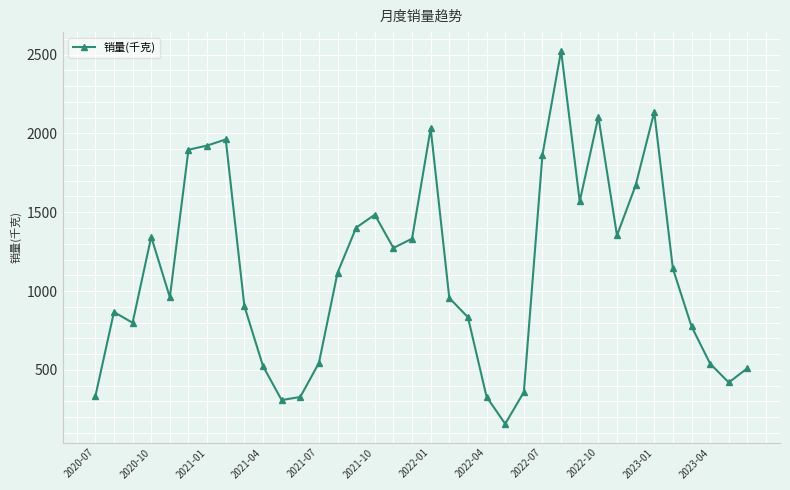

What is the sum of all values?

40581.4